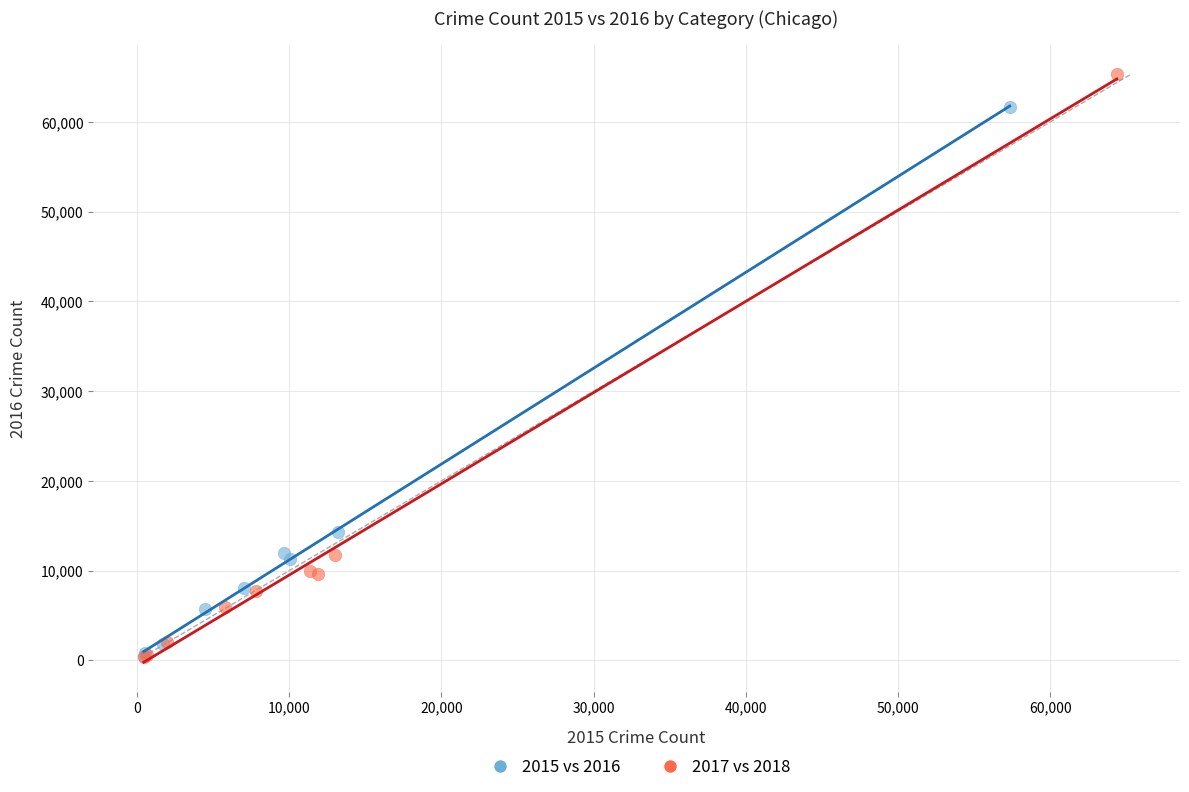

Which series has the largest Y range (max minus min)?

2017 vs 2018